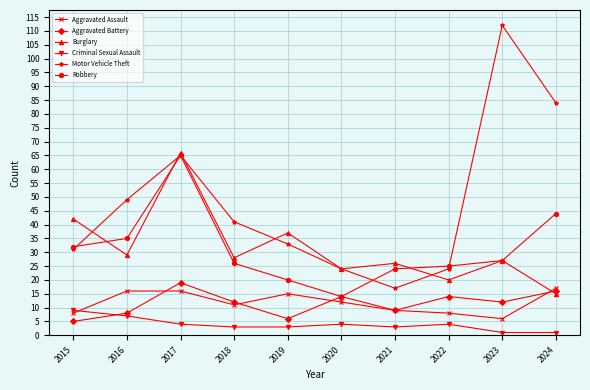

What value does the Motor Vehicle Theft series have at 2019?

33